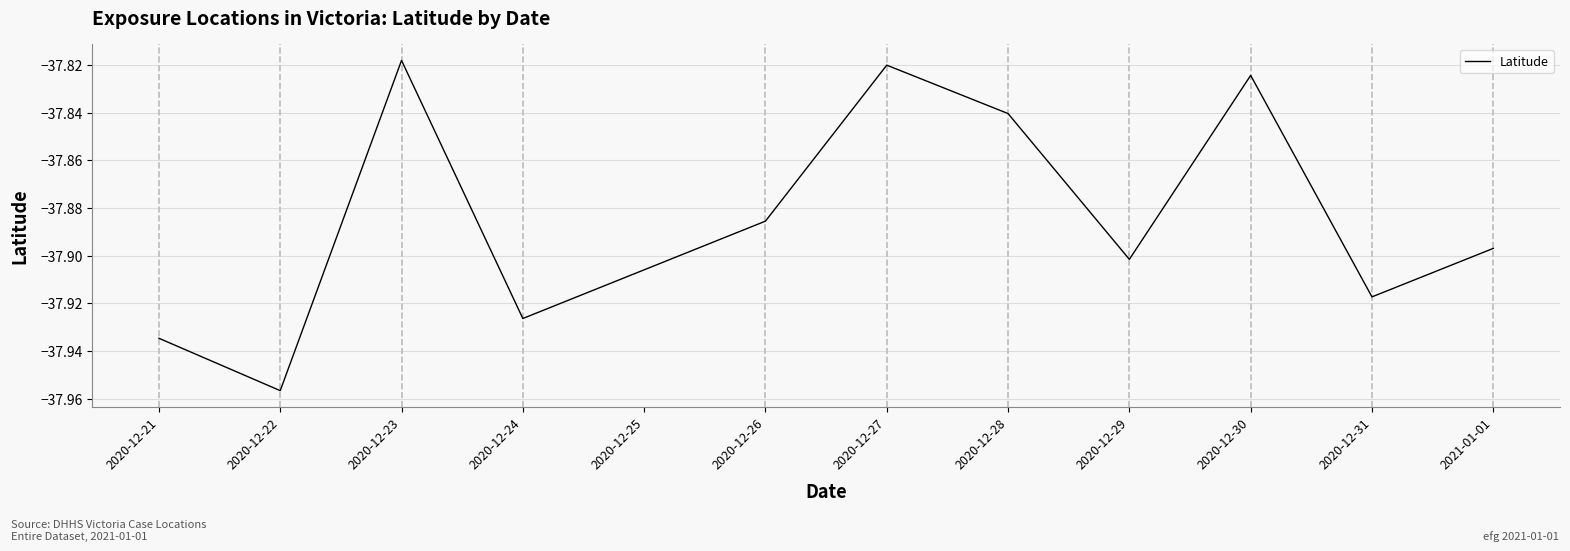

What position from the right is 2020-12-28?

5